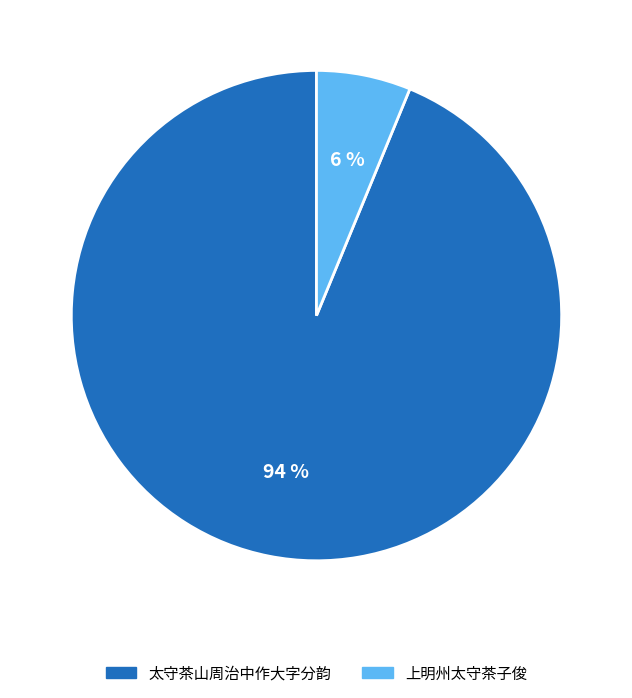

What percentage is the 上明州太守茶子俊 slice, to the nearest percent?

6%